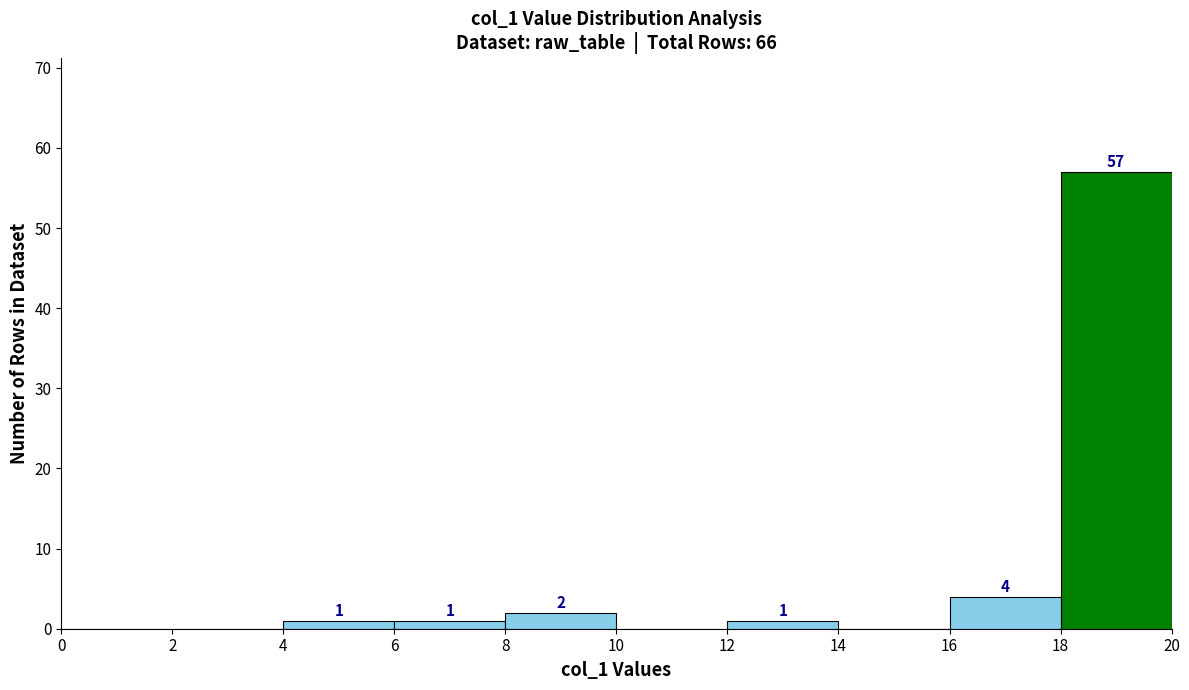

Over which range of the x-axis is the bar tallest?

18 to 20